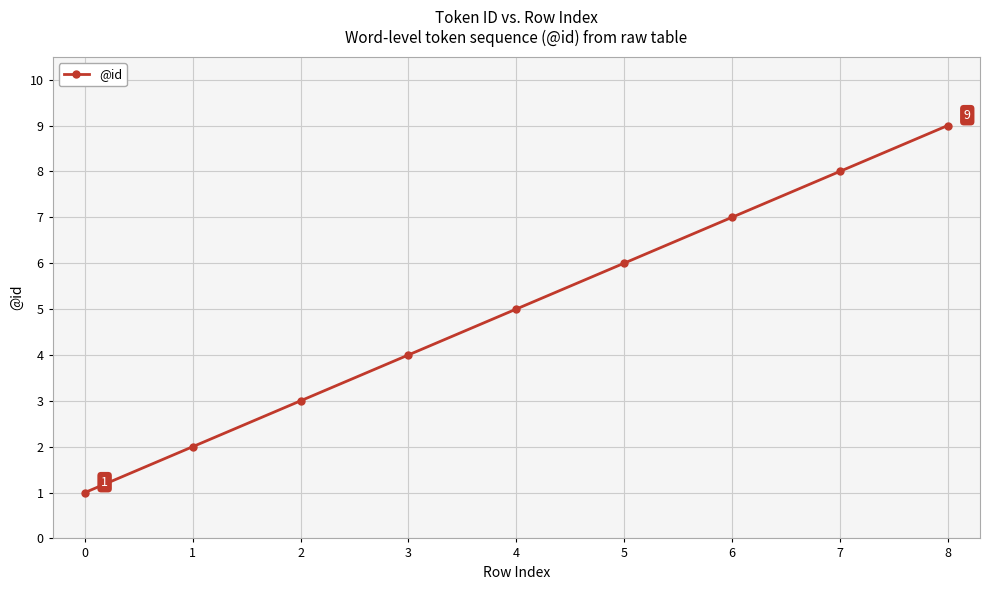

Which category has the highest value across all series?

8